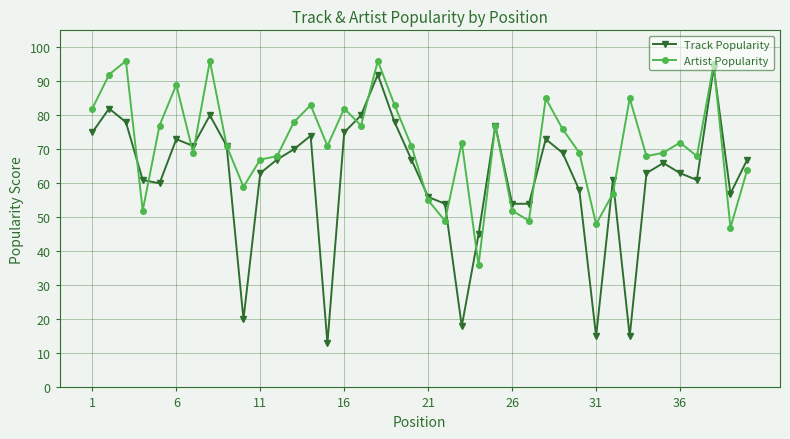

What is the smallest value displayed?

13